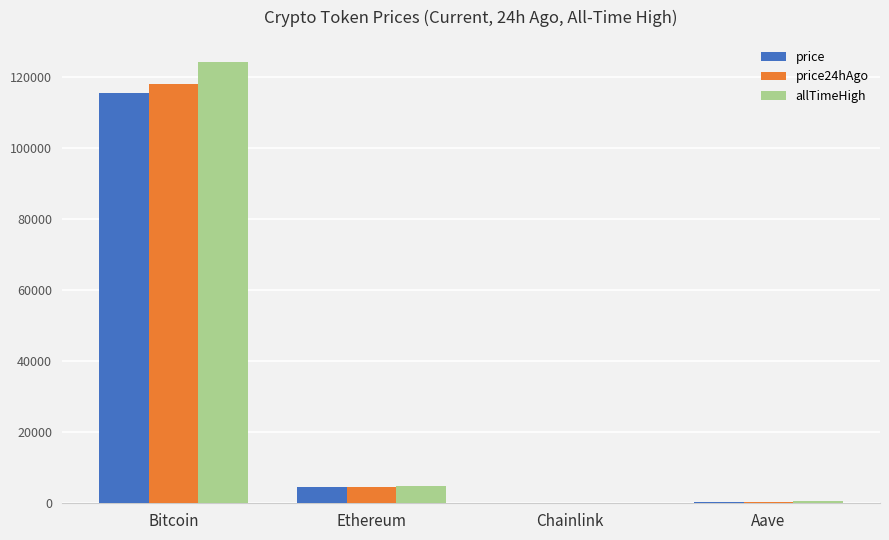

At which category is the sum across all series the highest?

Bitcoin